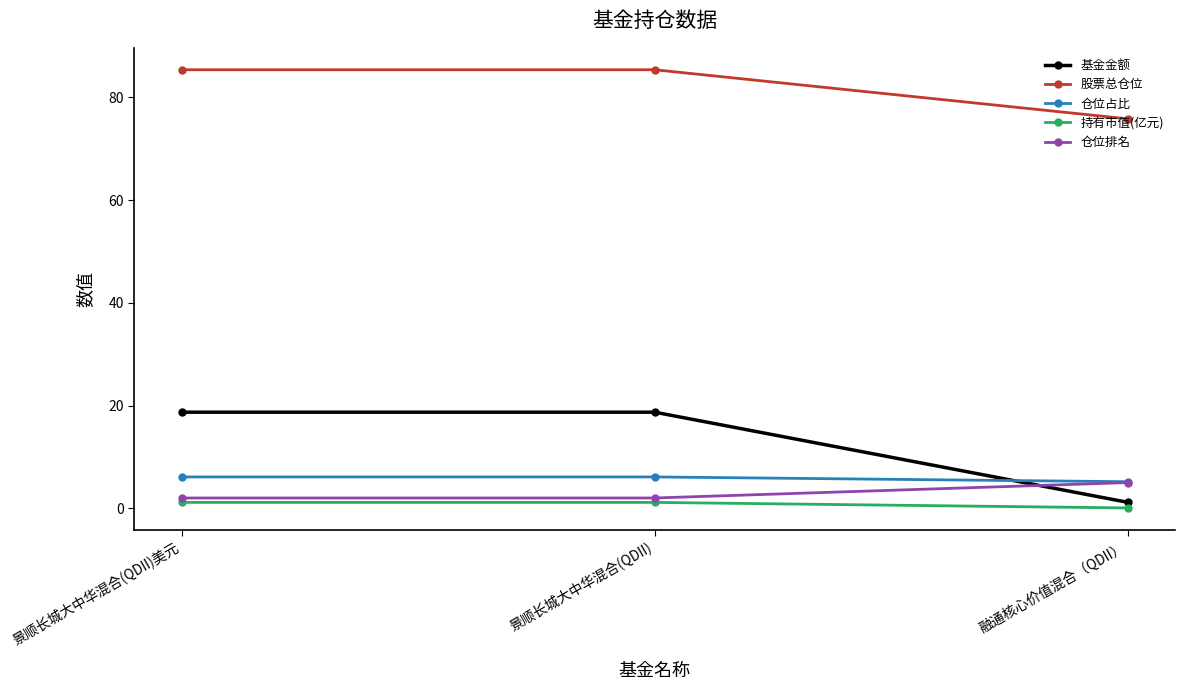

What is the difference between the highest and lowest values at 融通核心价值混合（QDII）?

75.8